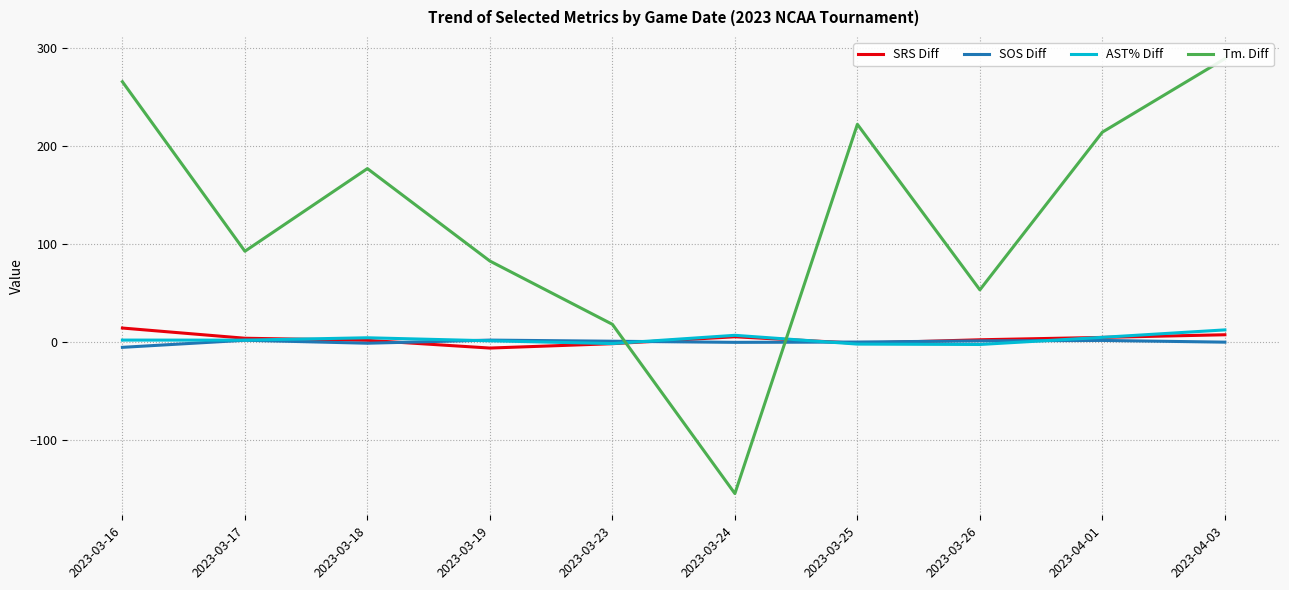

At how many categories does at least one series exceed 129?

5